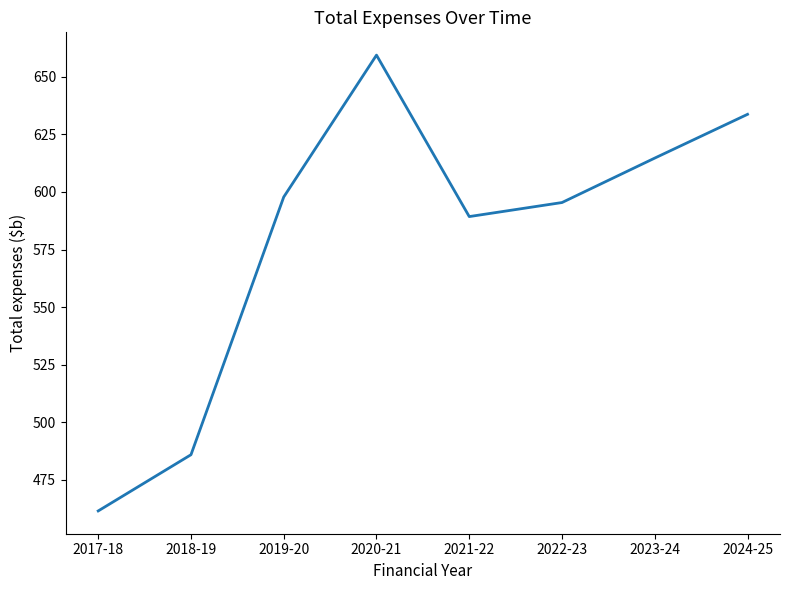

What is the maximum value shown in the chart?

659.4